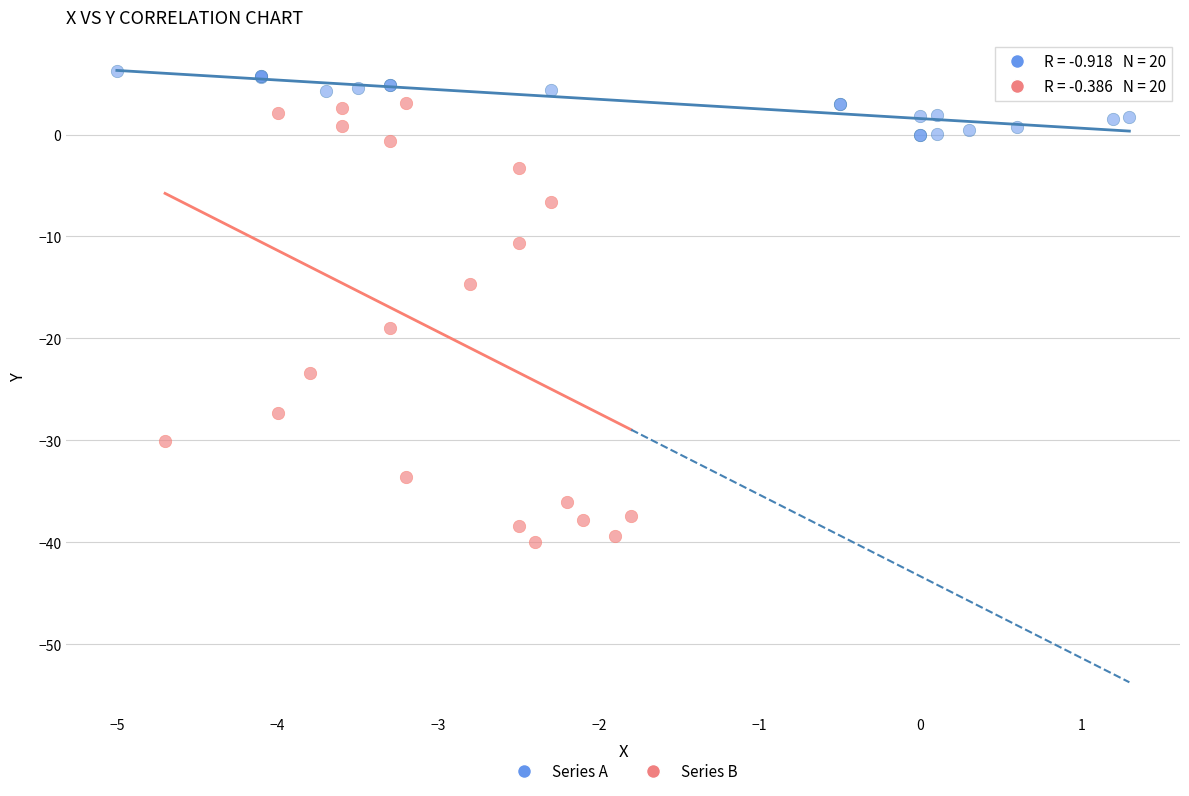

Which series has the widest spread of Y values?

Series B